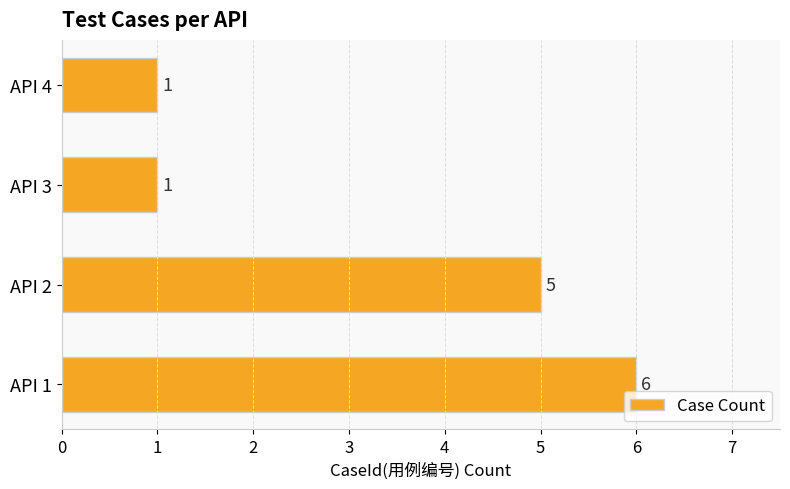

Reading bottom to top, what are all the values shown in this chart?

6	5	1	1